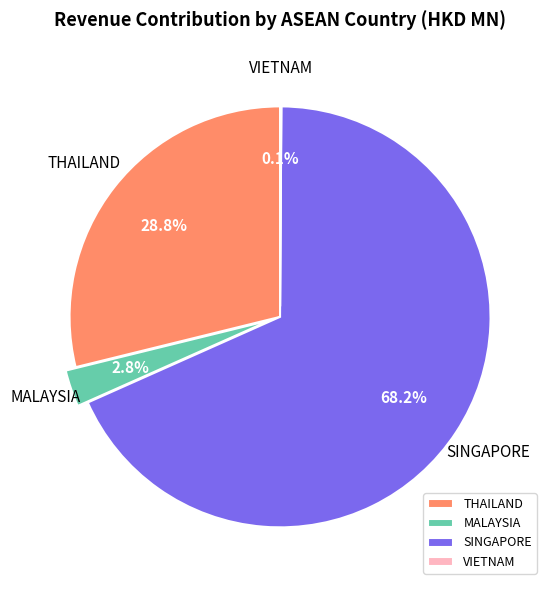

Do THAILAND and SINGAPORE together represent more than half of the pie?

Yes